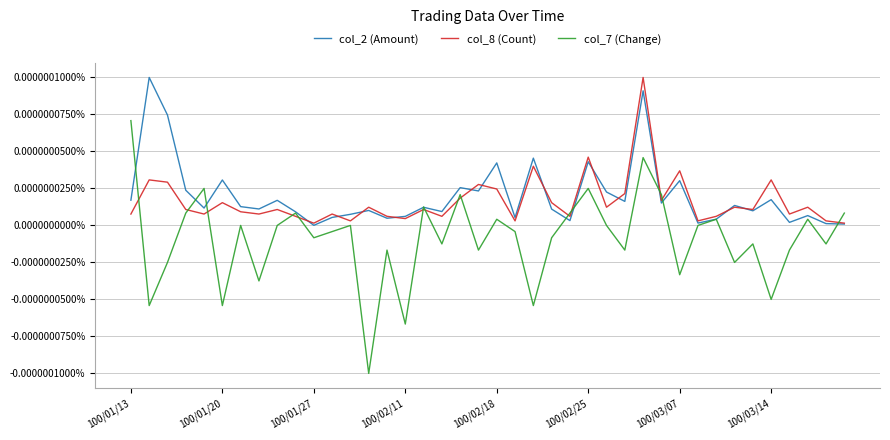

Which series has the largest range (max minus min)?

col_7 (Change)